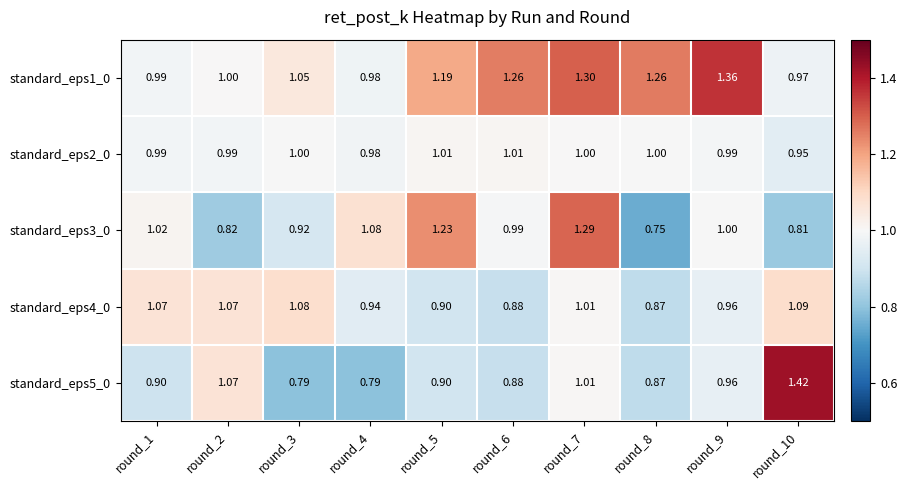

How many data points does each series have?

10